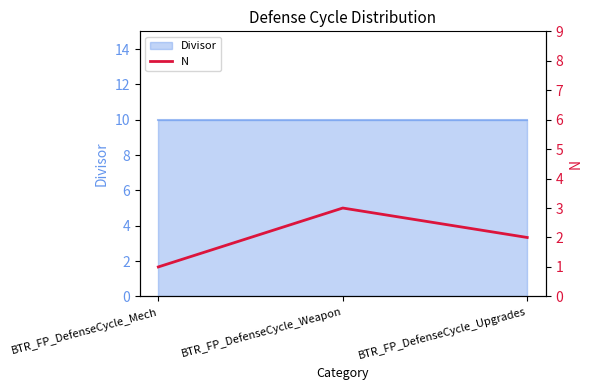

True or false: the data shows 1 at BTR_FP_DefenseCycle_Weapon.

False